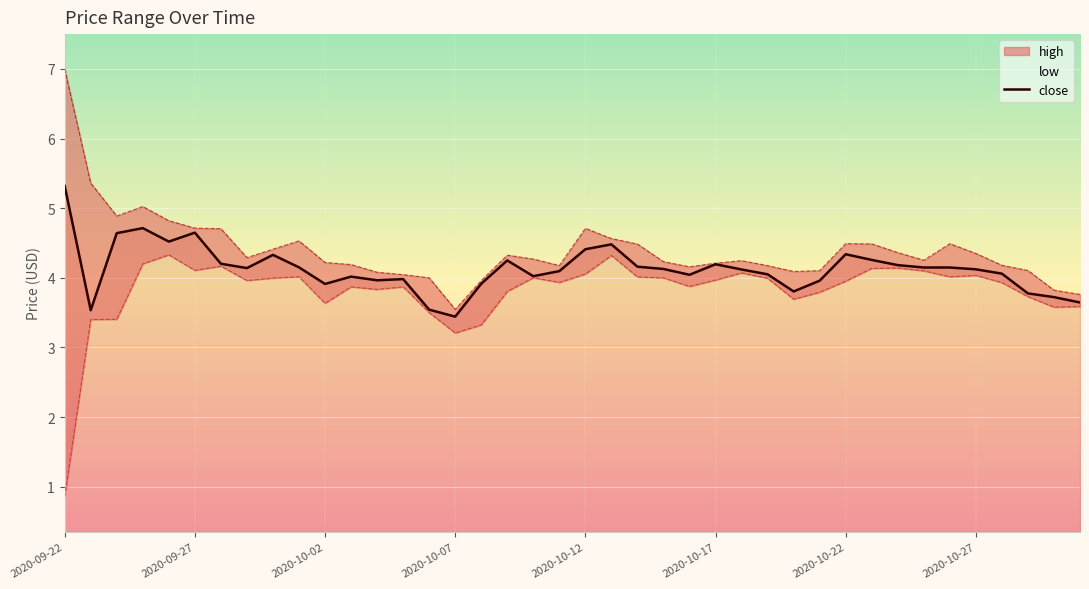

True or false: low and close cross at least once.

False